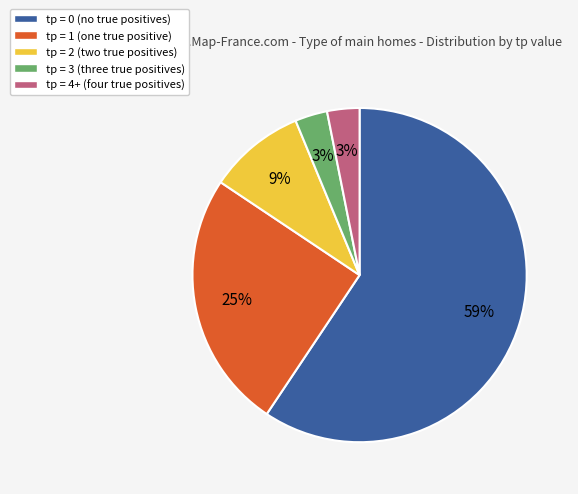

How many slices are in this pie chart?

5